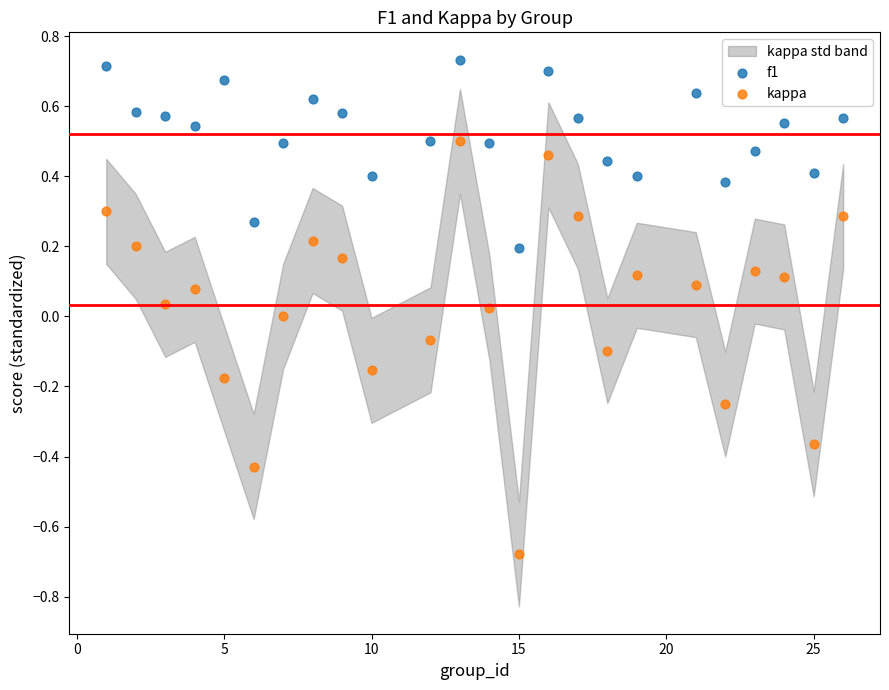

Which series has the largest Y range (max minus min)?

kappa